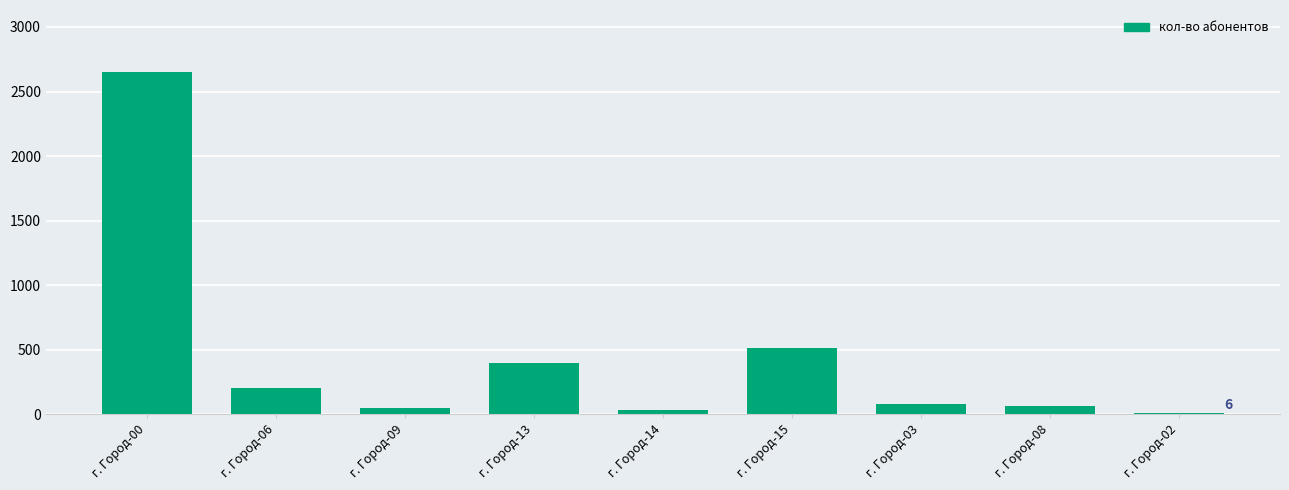

Which has a higher value, г. Город-15 or г. Город-08?

г. Город-15